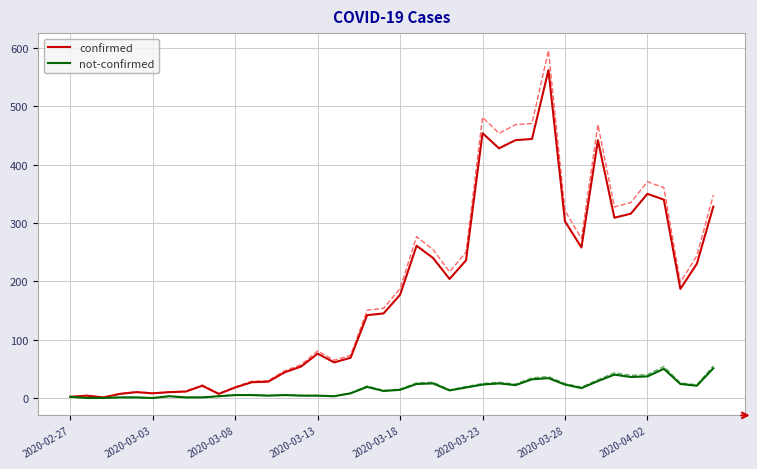

True or false: not-confirmed and confirmed intersect in this chart.

False